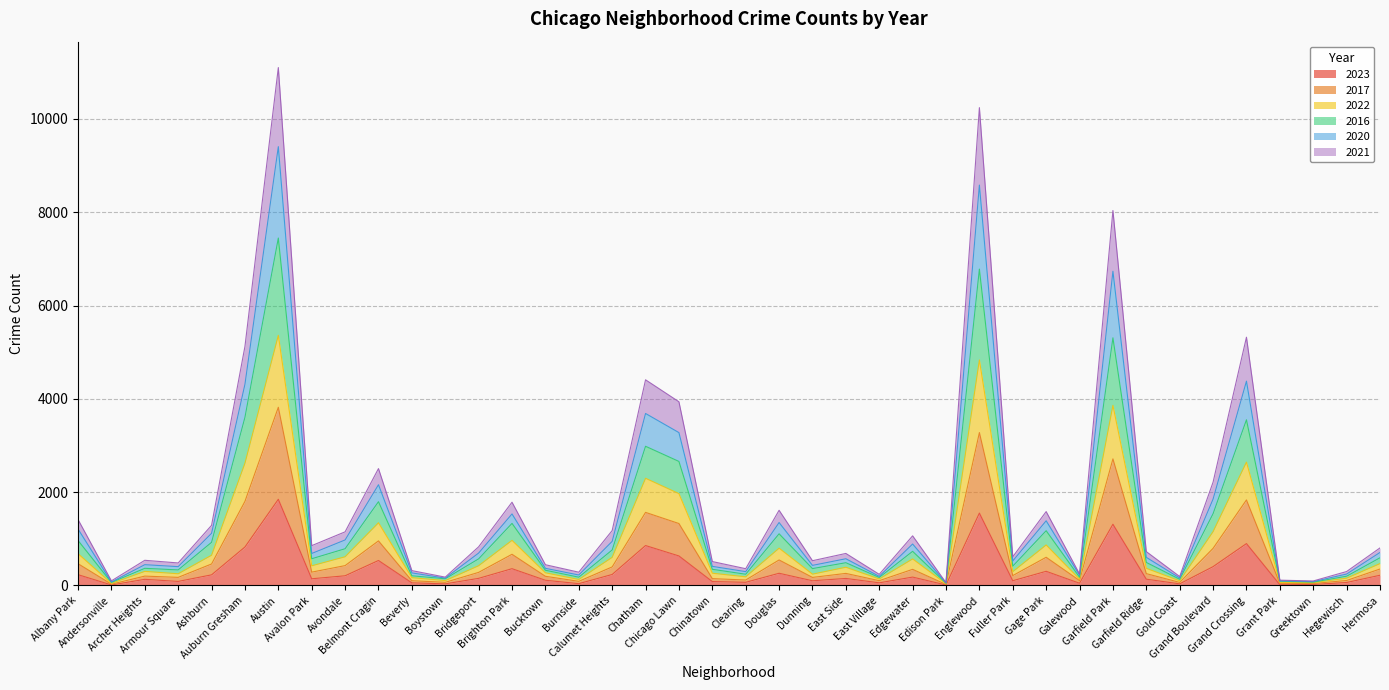

True or false: 2017 has a value of 610 at Albany Park.

False